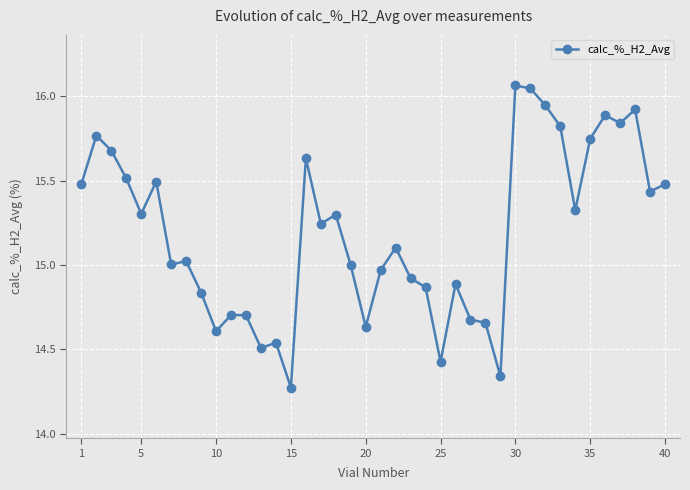

What is the difference between the maximum and minimum values?

1.8